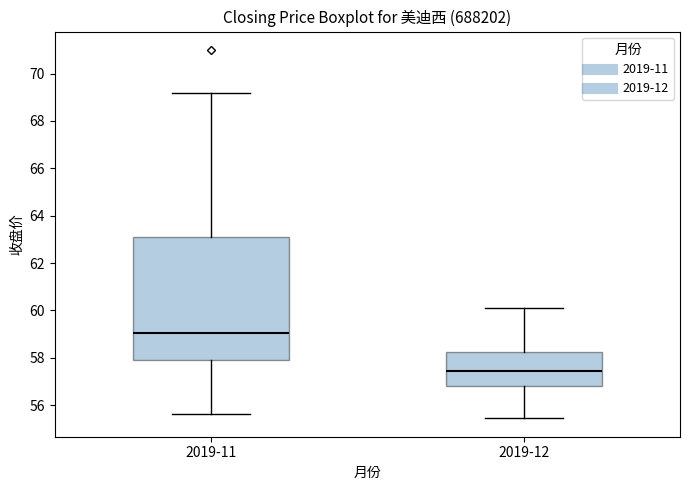

Where does the lower whisker of the box for 2019-11 end on the y-axis? The values are not printed on the chart, so give them approximately, as read against the axis.

55.6